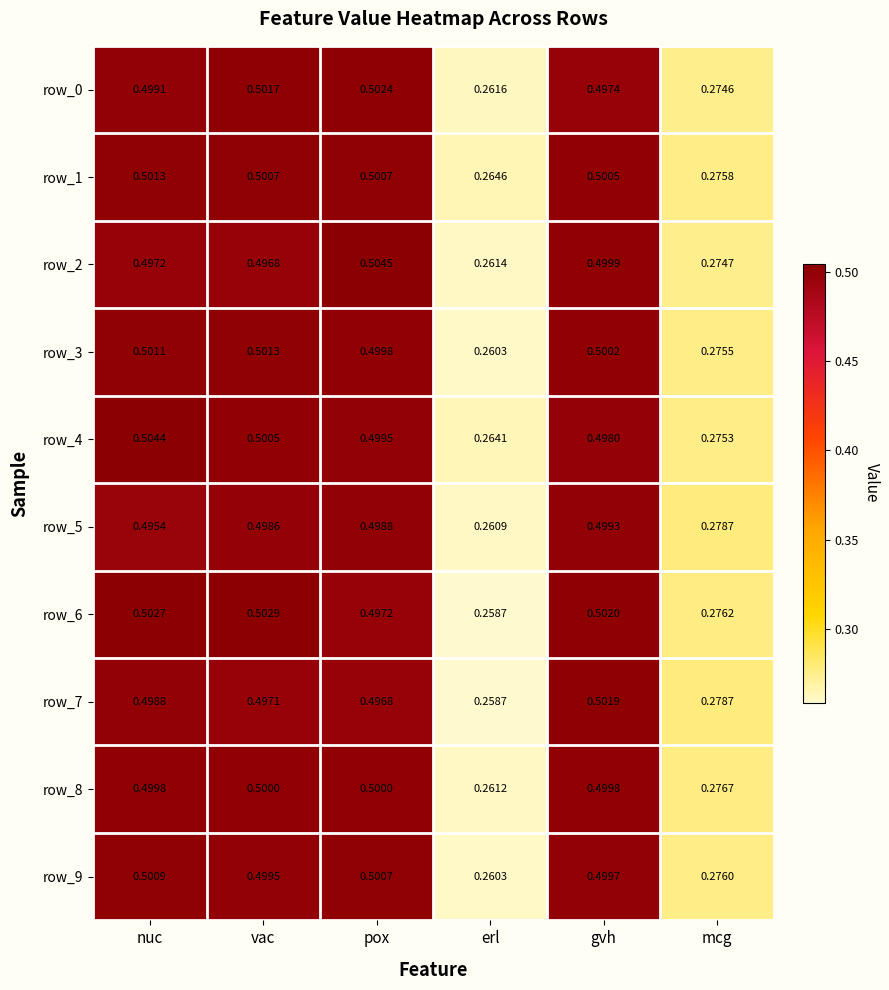

Rank the categories by row_0 value from highest to lowest.

pox, vac, nuc, gvh, mcg, erl